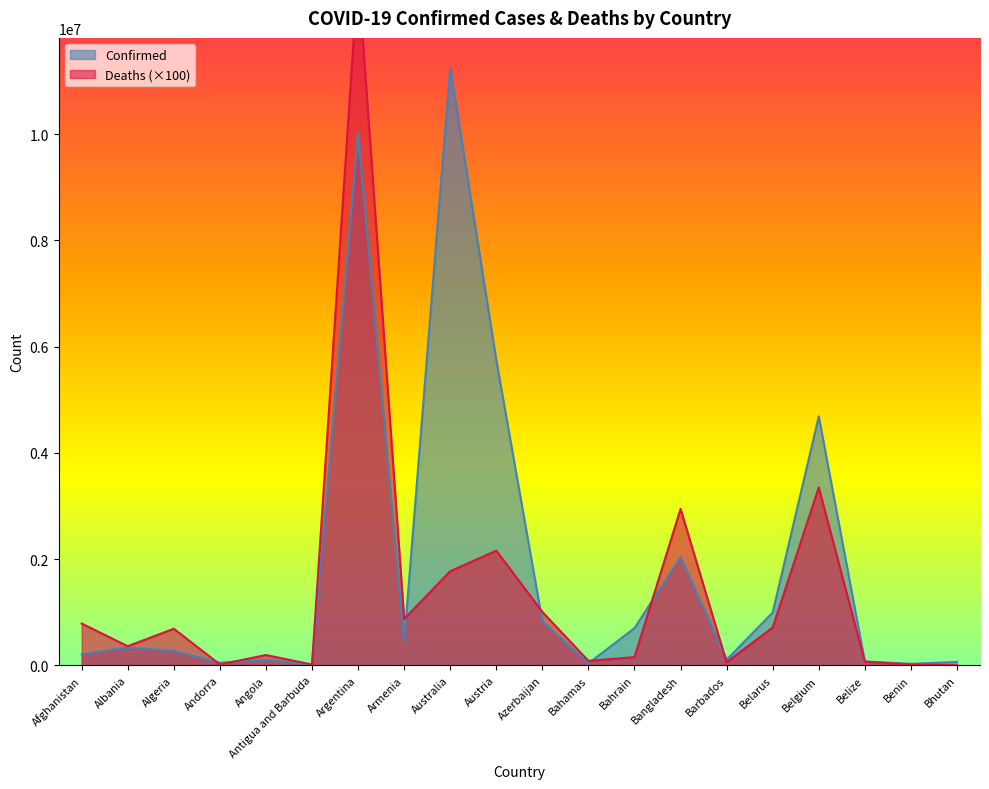

What is the value of the Deaths point at the 5th from the left?

193000